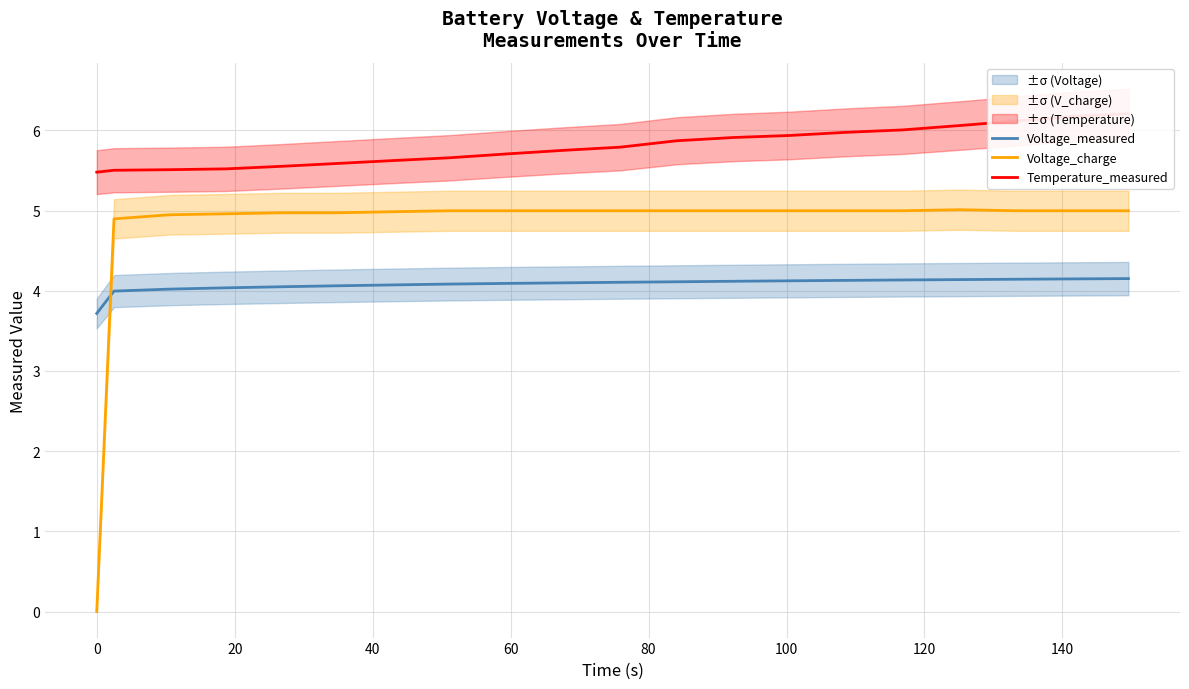

What is the highest value of the Voltage_charge series?

5.0